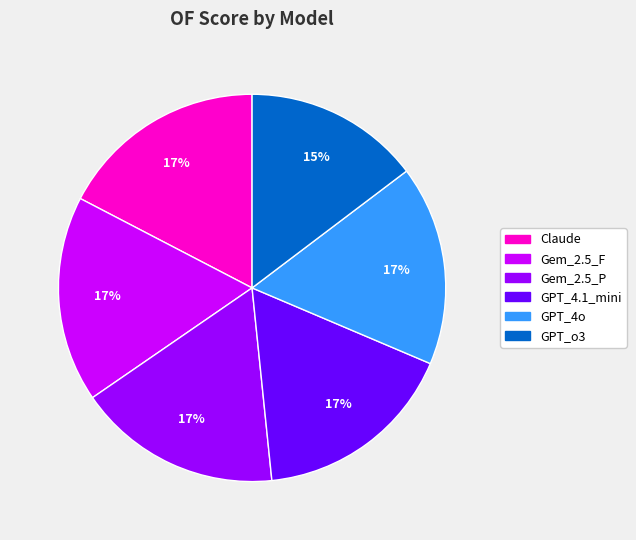

Between Gem_2.5_P and GPT_o3, which is larger?

Gem_2.5_P